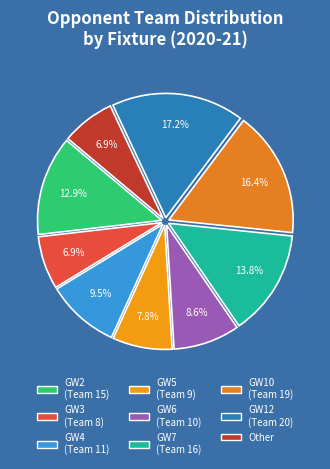

How many slices are in this pie chart?

9